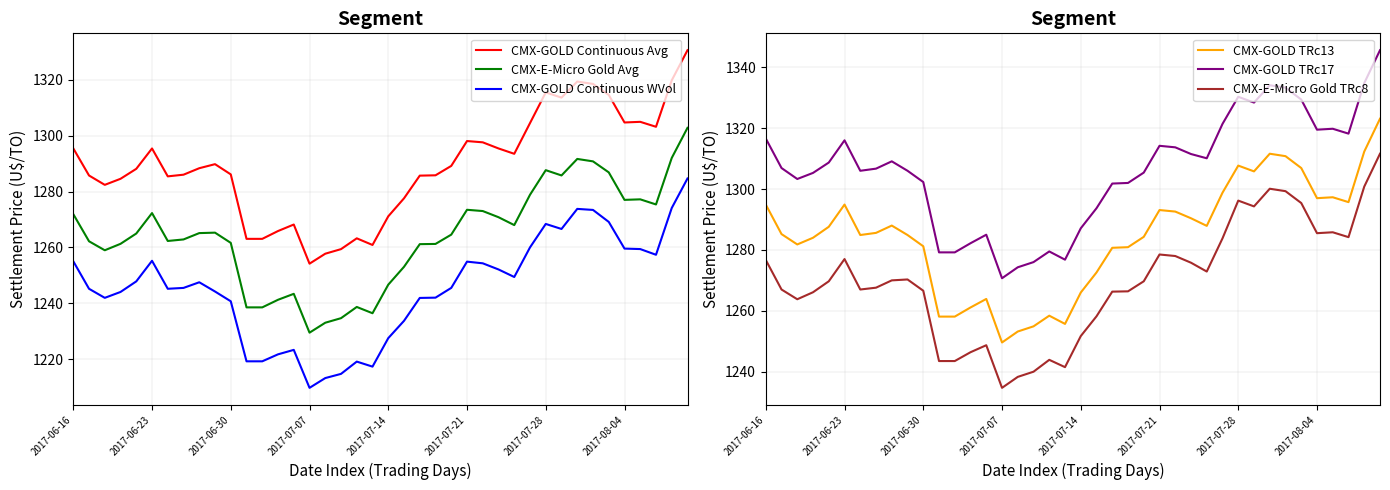

Is the value of CMX-GOLD TRc13 at 2017-08-04 greater than the value of CMX-E-Micro Gold TRc8 at 2017-07-07?

Yes